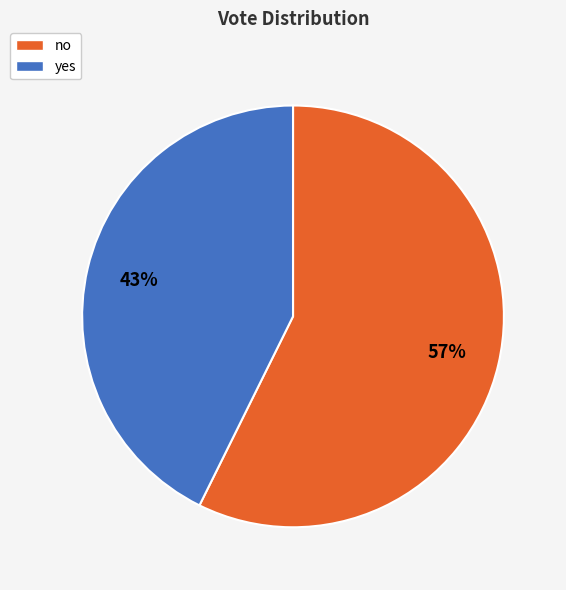

To the nearest percent, what portion does yes represent?

43%